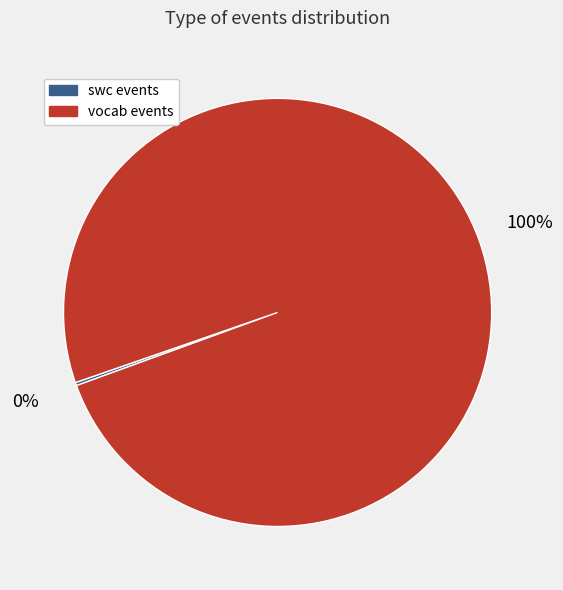

Which category accounts for the majority?

vocab events